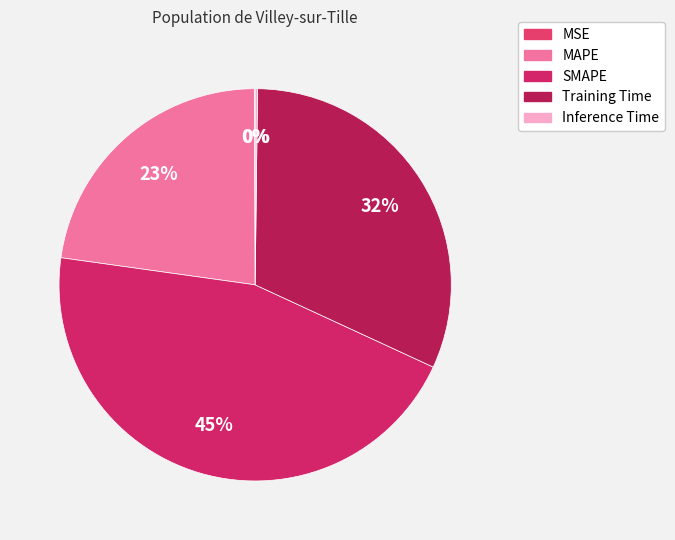

Is it true that MAPE is 23% of the pie?

True